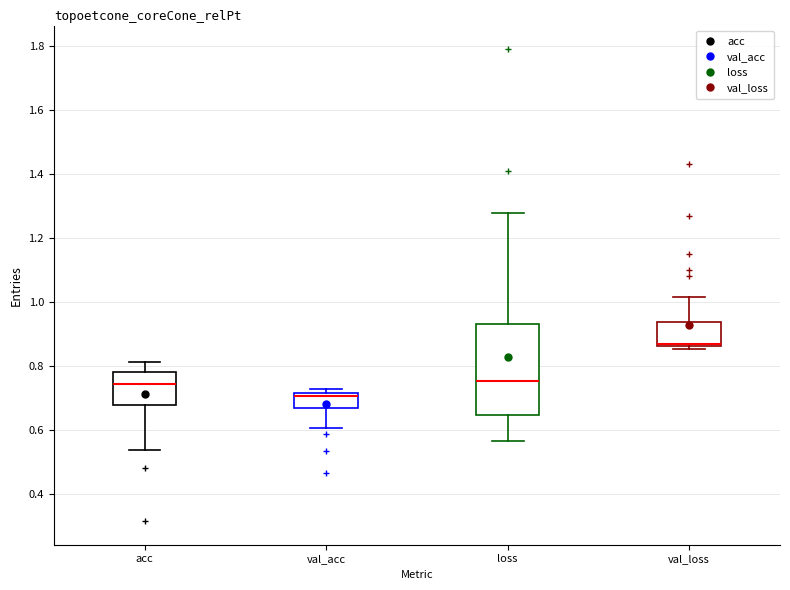

Which box is the tallest, from its lower edge to its upper edge?

loss